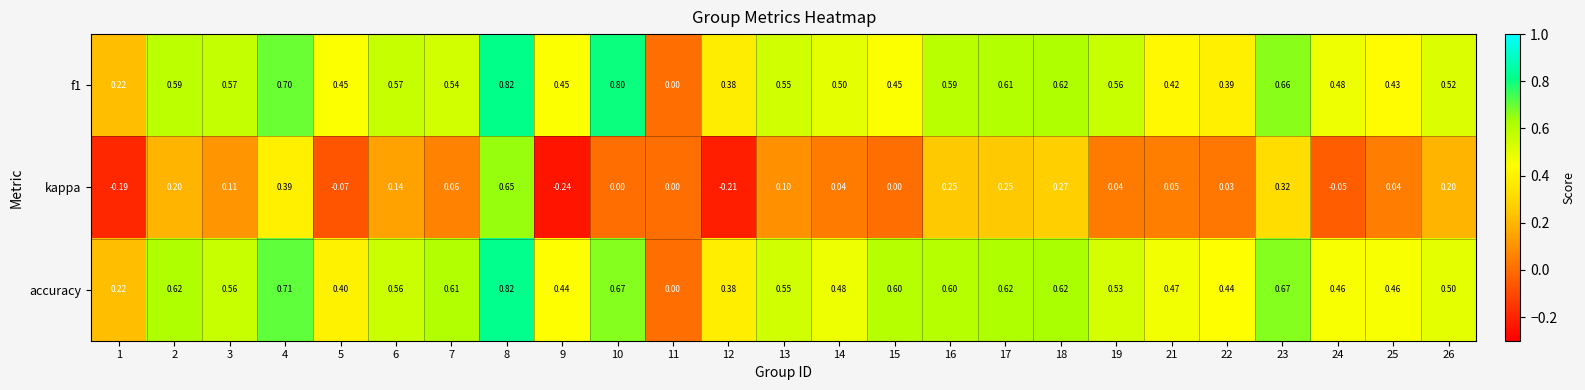

Count the number of data series in this chart.

3